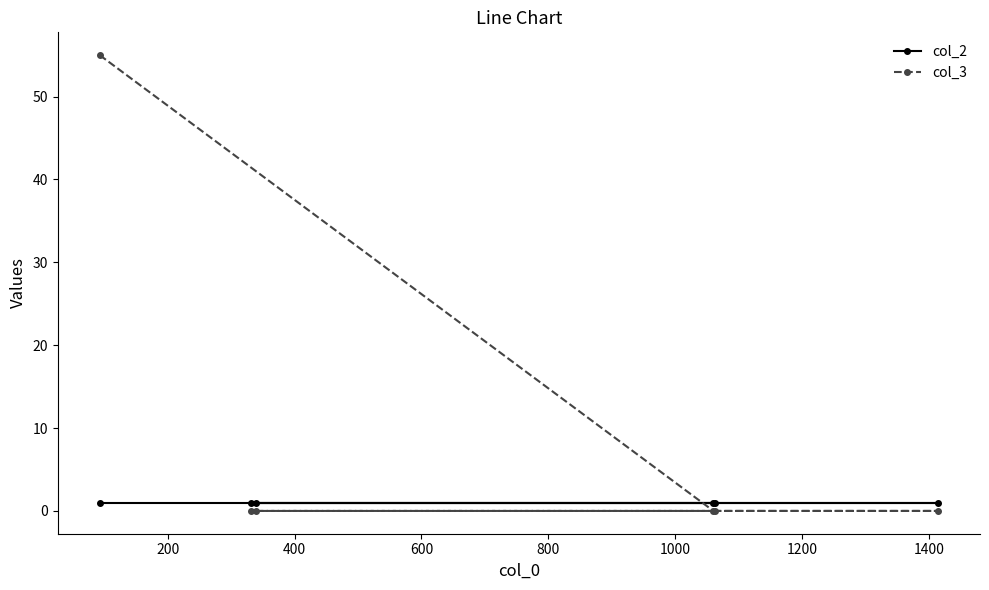

Rank the series by their average value, from highest to lowest.

col_3, col_2